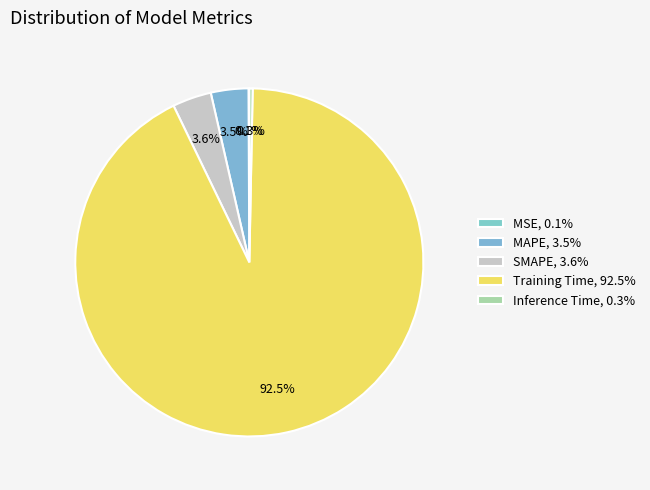

What is the majority slice?

Training Time